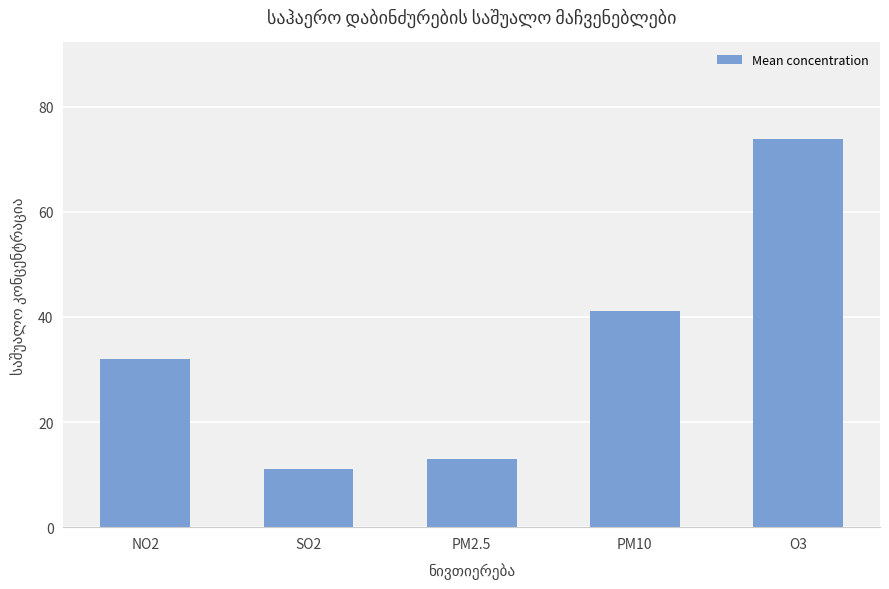

Reading left to right, extract all data points from this chart.

32.0	11.0	13.1	41.1	73.8